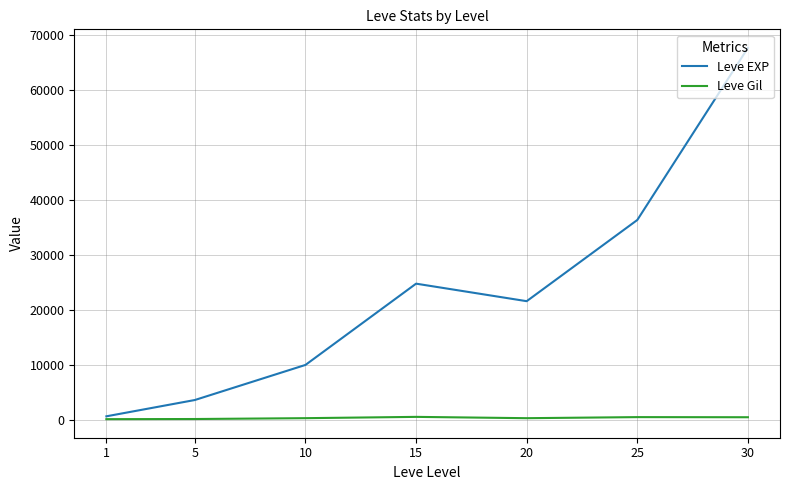

Where is Leve EXP nearest to the value 34180?

25